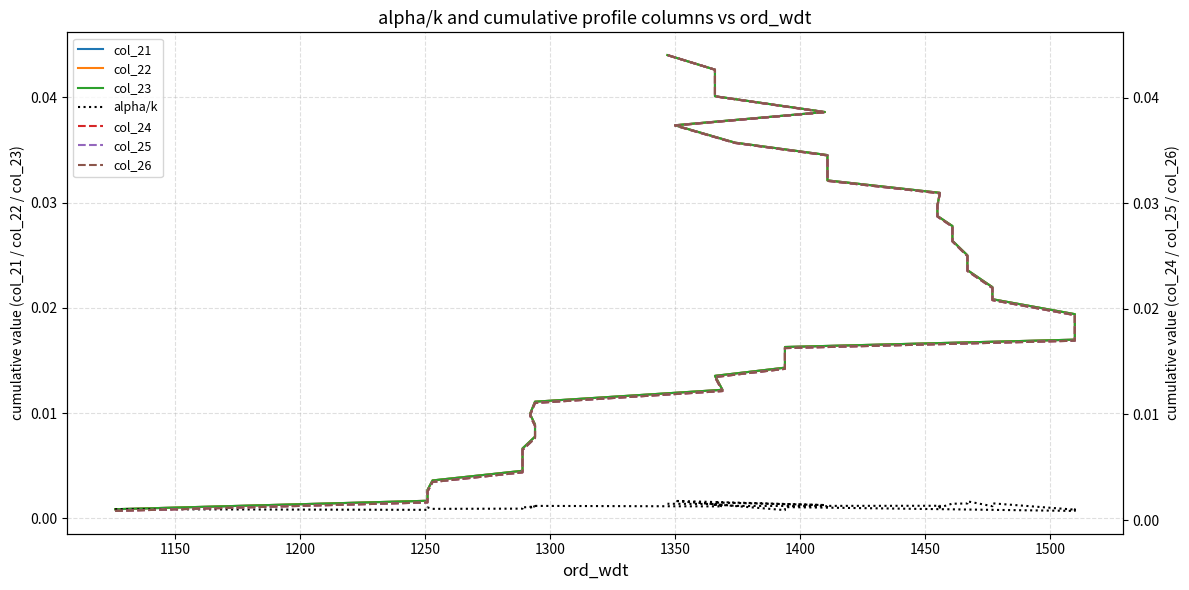

What is the sum of all col_24 values?

0.8